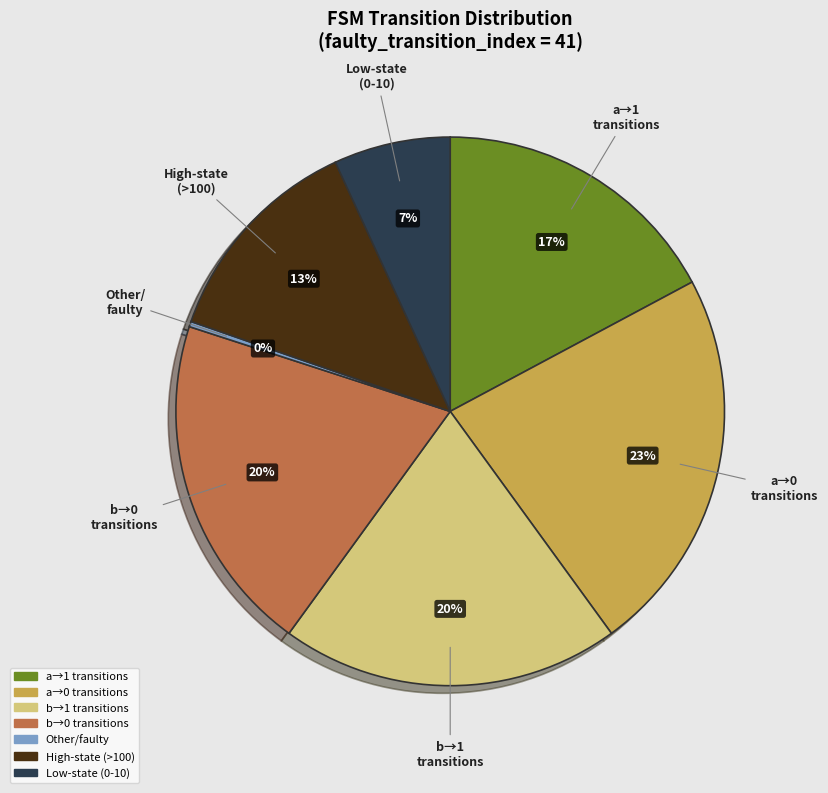

To the nearest percent, what is the average slice percentage?

14%